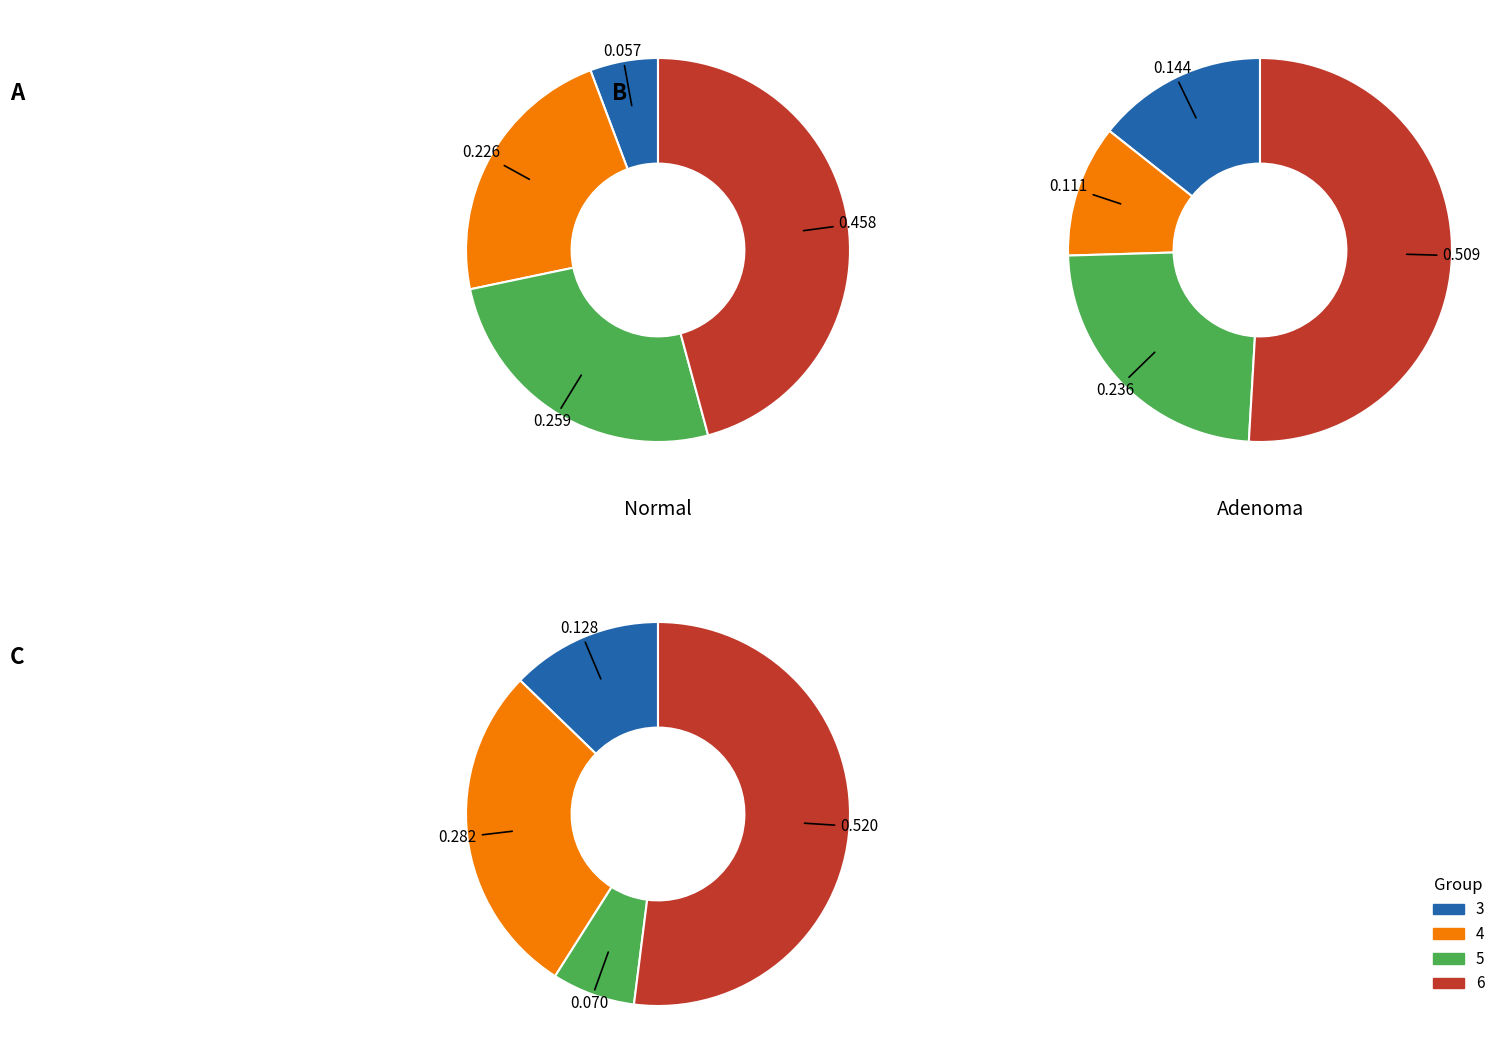

What percentage is NOT represented by 5?

74.1%